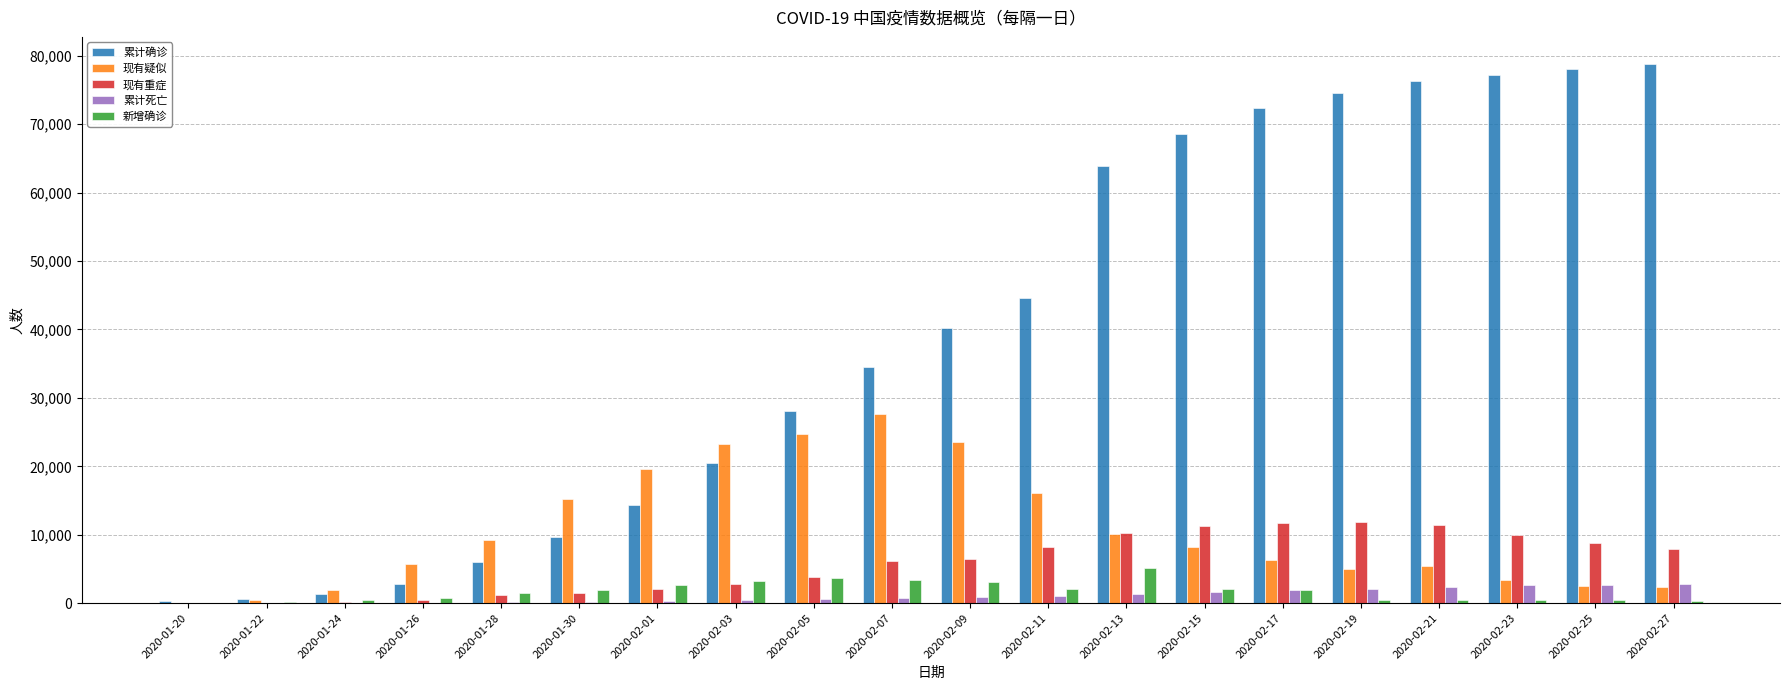

What is the total value across all series at 2020-02-11?

72052